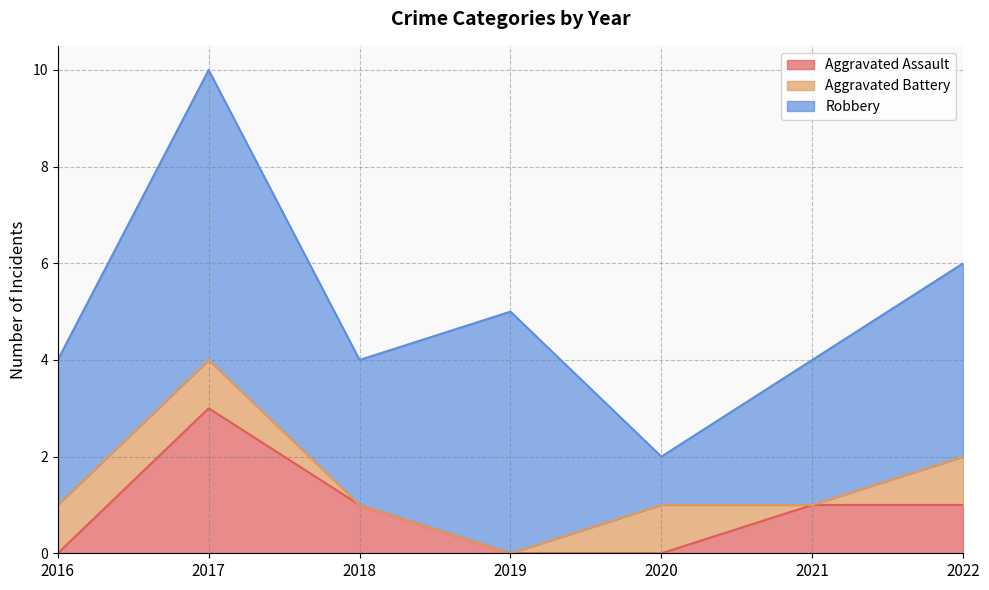

What is the average value of the Aggravated Battery series?

1